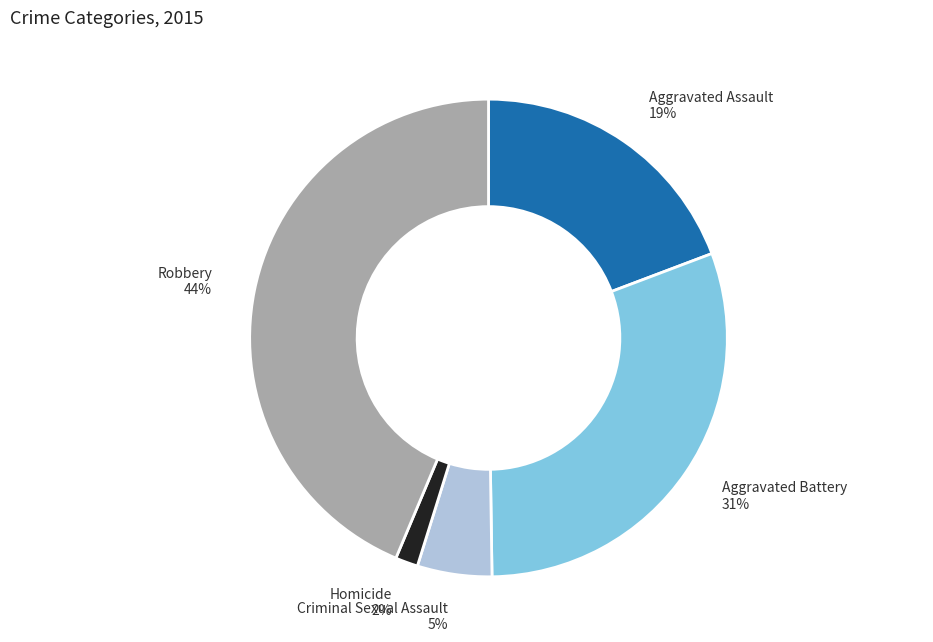

Between Aggravated Battery and Robbery, which is larger?

Robbery